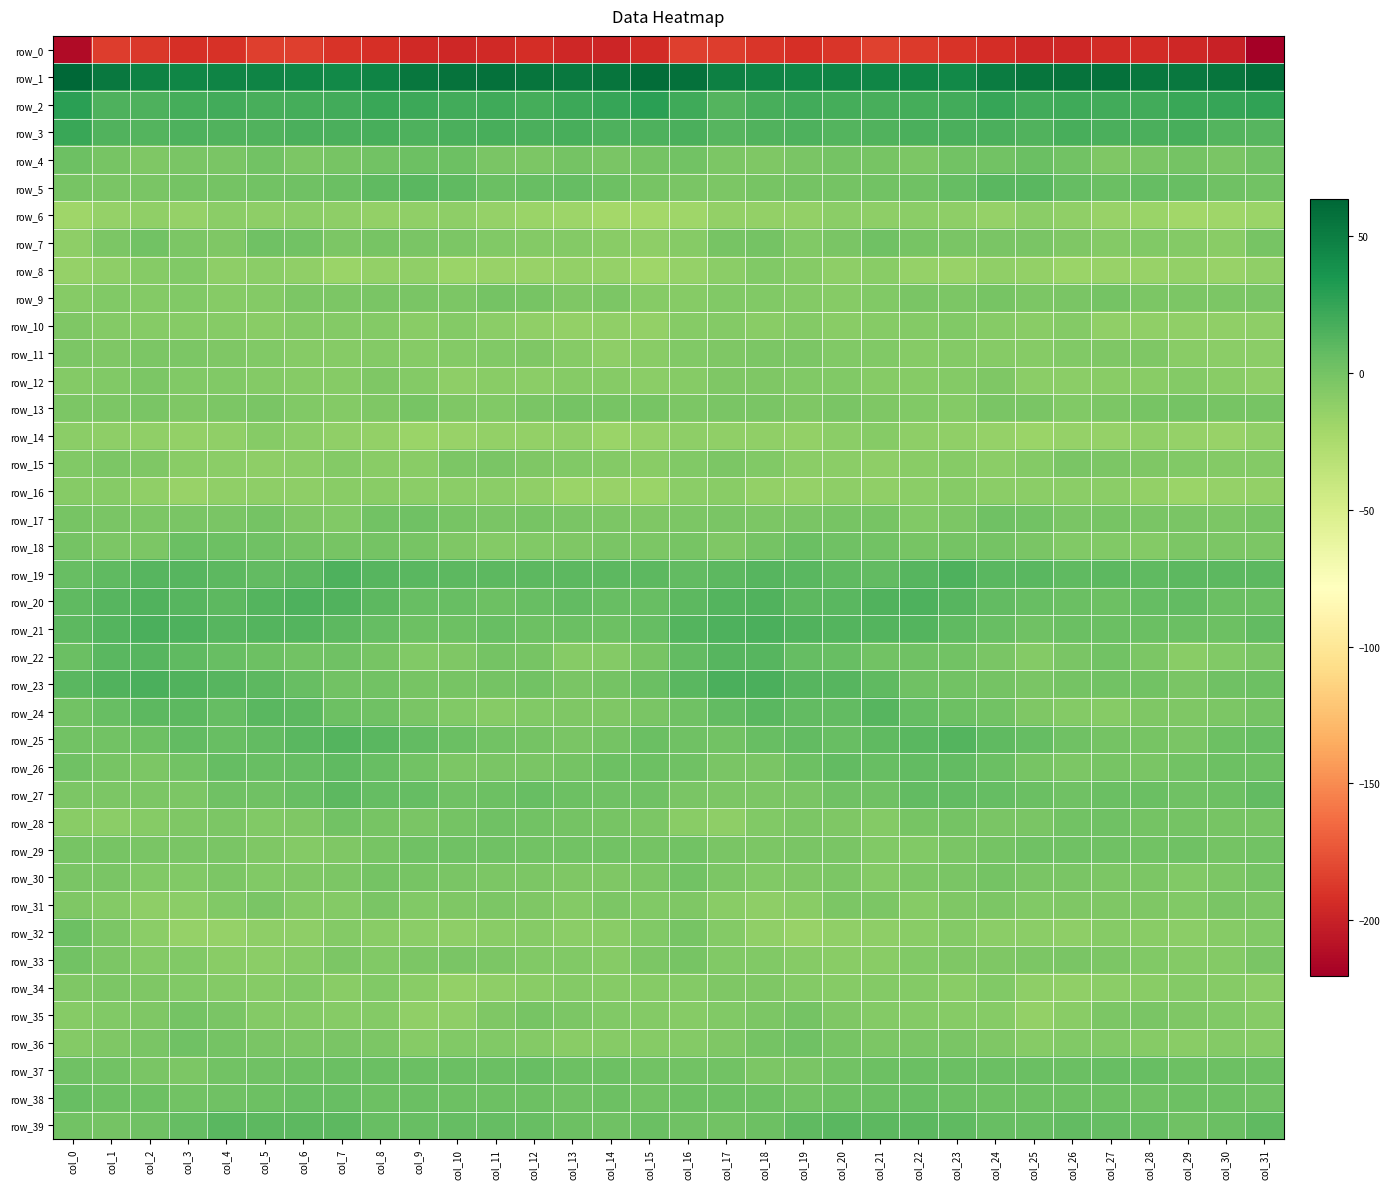

At how many categories does at least one series exceed 36?

32